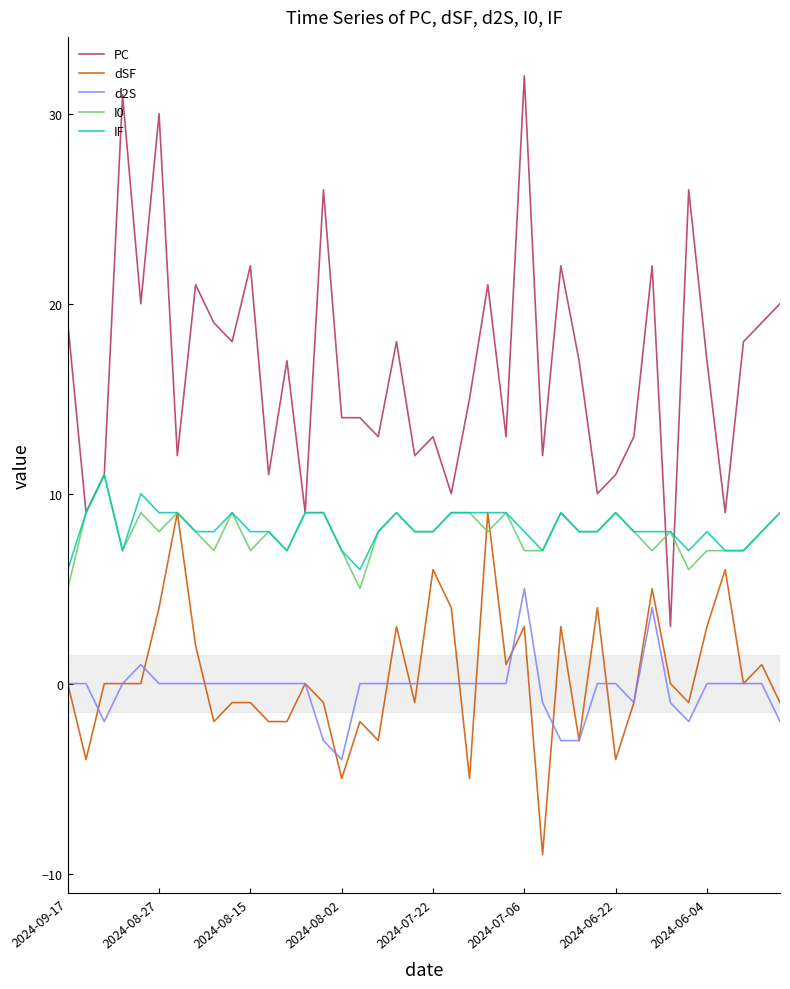

Which series has the widest spread of values?

PC